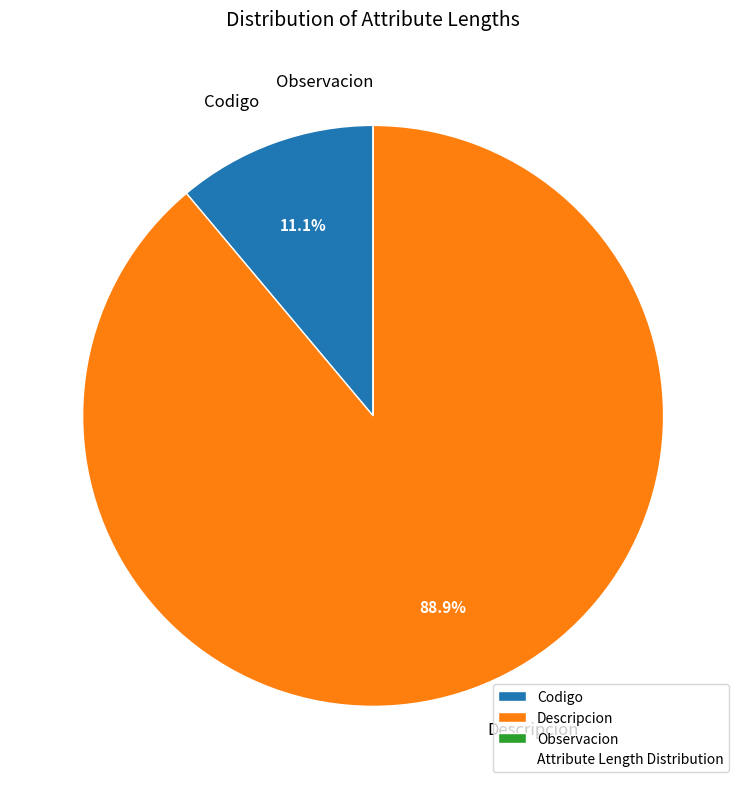

Does Descripcion represent more than half of the total?

Yes